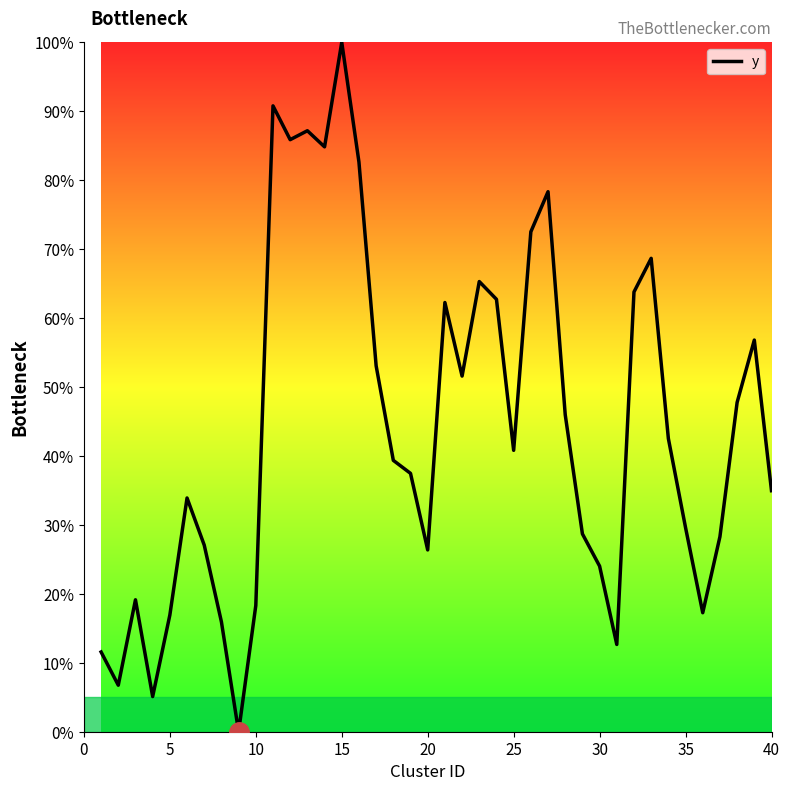

What is the difference between the maximum and minimum values?

100.0